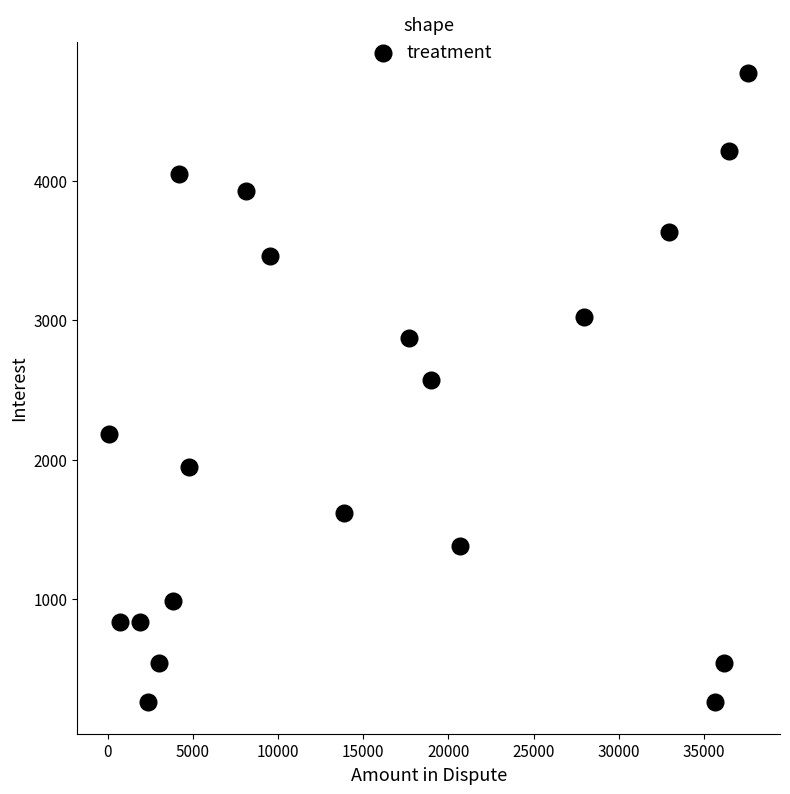

What is the range of X values (max minus min)?

37526.9